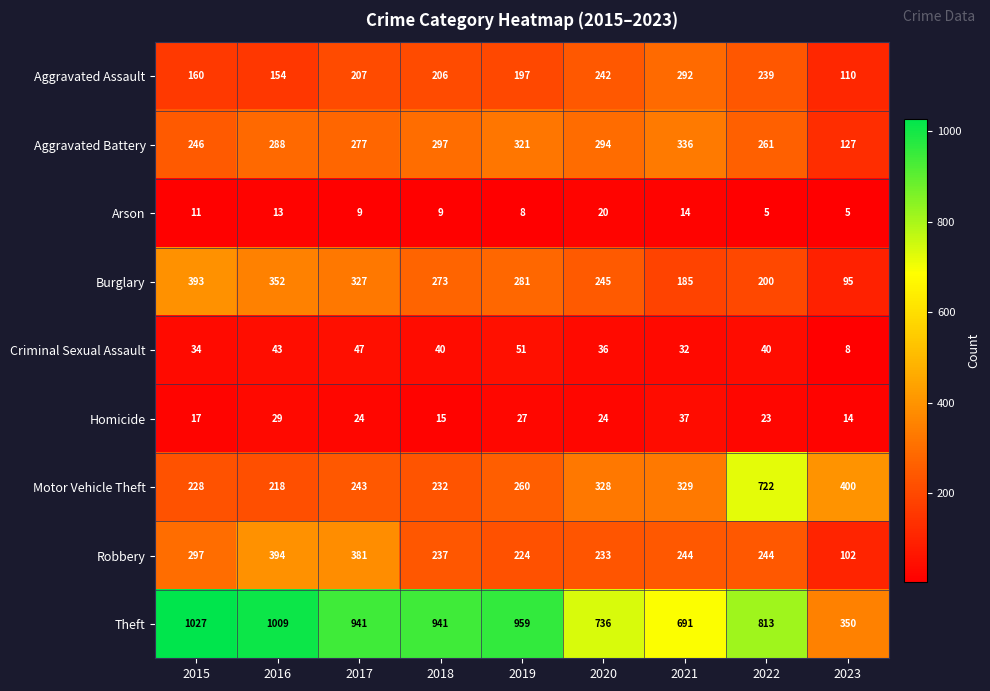

Where is Aggravated Battery nearest to the value 231?

2015